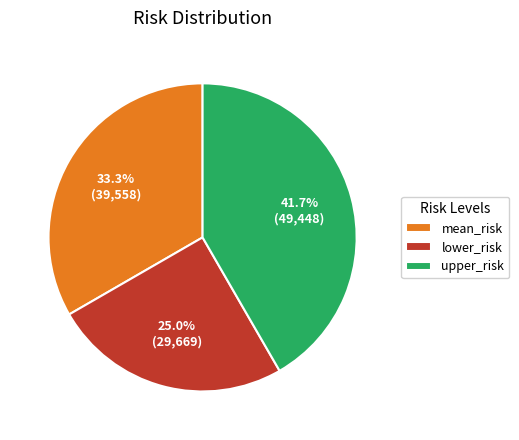

True or false: lower_risk accounts for 11% of the total.

False